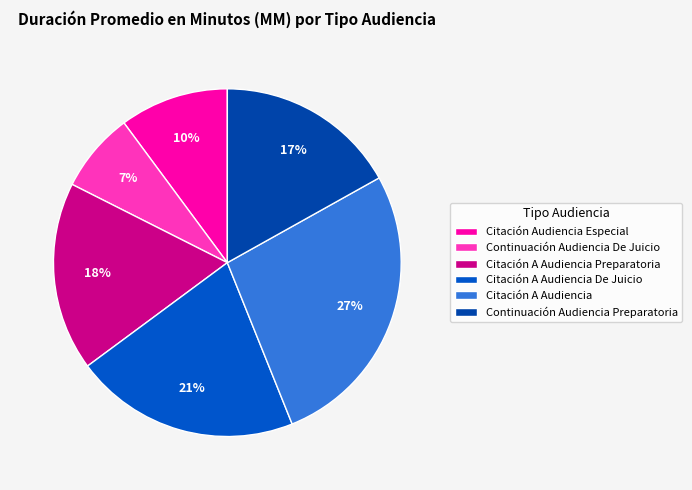

Rank the categories by value from highest to lowest.

Citación A Audiencia, Citación A Audiencia De Juicio, Citación A Audiencia Preparatoria, Continuación Audiencia Preparatoria, Citación Audiencia Especial, Continuación Audiencia De Juicio